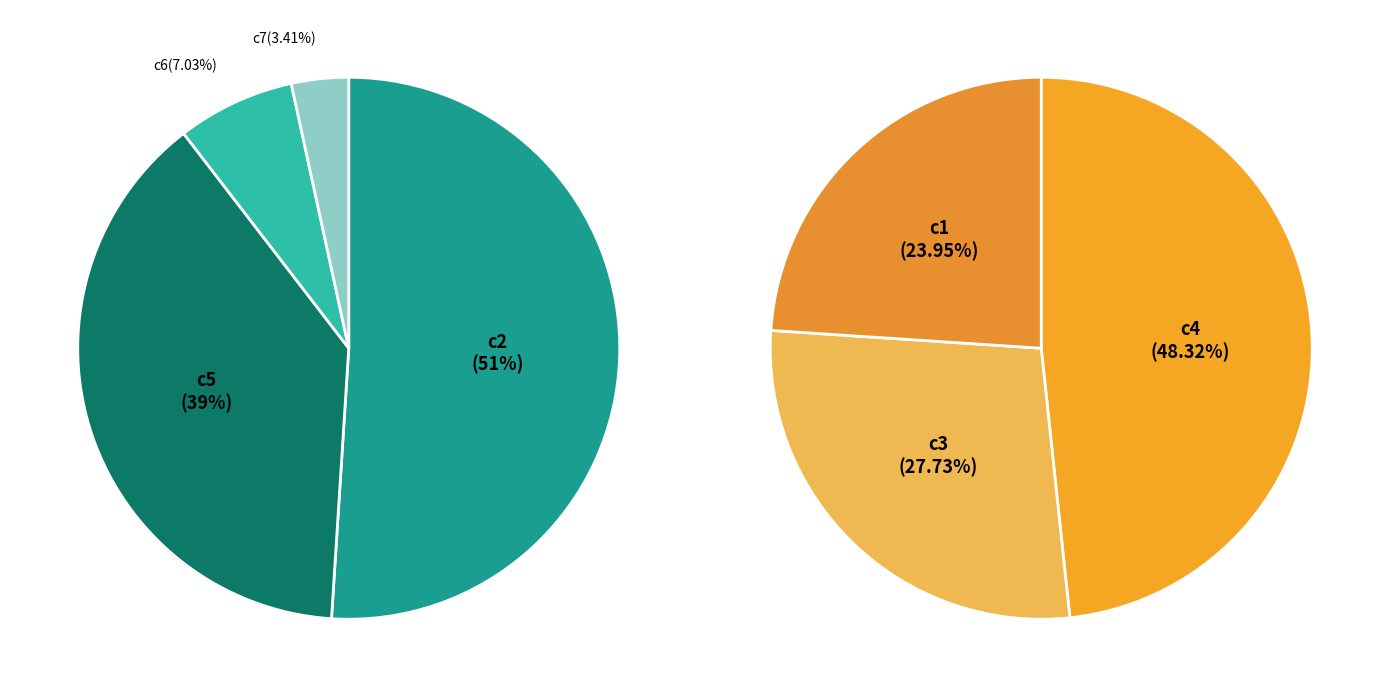

What portion of the pie excludes c5?

61.5%